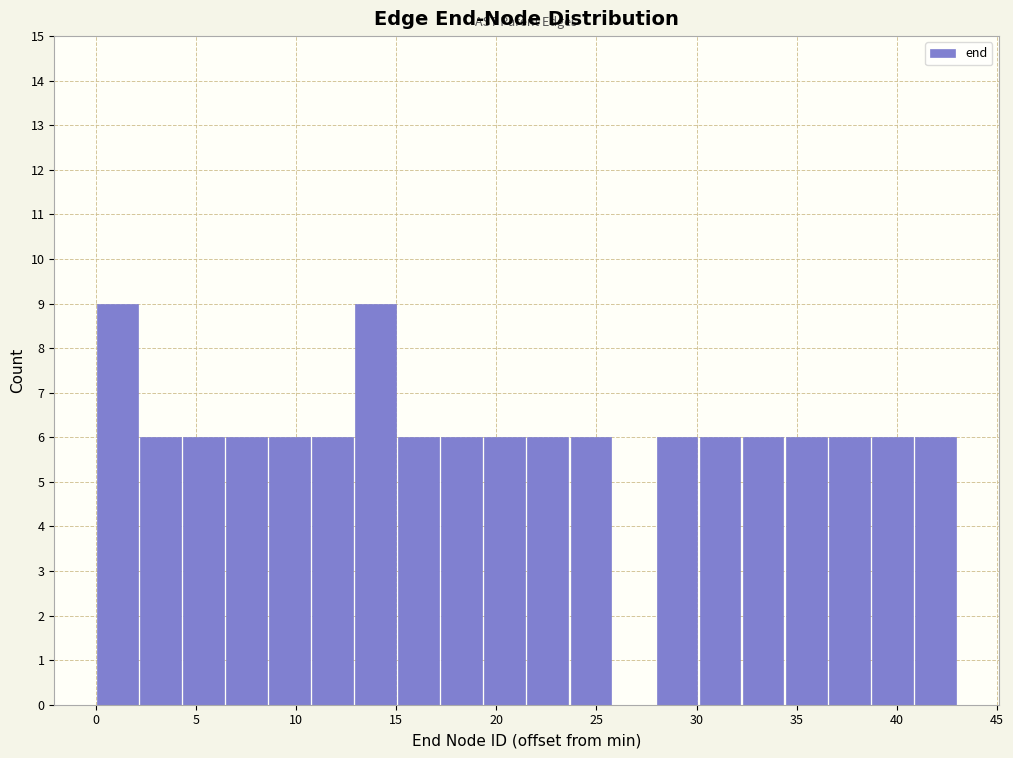

Reading left to right, transcribe this chart: for each bar, give the range it covers on the x-axis and its height. Neither the bar edges nor the heights are printed on the chart, so give them approximately, as read against the axes.

0.00 to 2.15: 9
2.15 to 4.30: 6
4.30 to 6.45: 6
6.45 to 8.60: 6
8.60 to 10.75: 6
10.75 to 12.90: 6
12.90 to 15.05: 9
15.05 to 17.20: 6
17.20 to 19.35: 6
19.35 to 21.50: 6
21.50 to 23.65: 6
23.65 to 25.80: 6
25.80 to 27.95: 0
27.95 to 30.10: 6
30.10 to 32.25: 6
32.25 to 34.40: 6
34.40 to 36.55: 6
36.55 to 38.70: 6
38.70 to 40.85: 6
40.85 to 43.00: 6